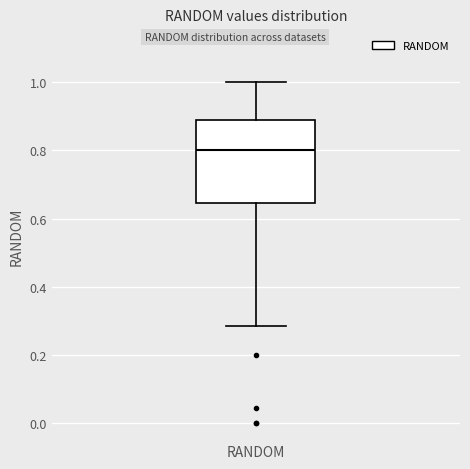

Transcribe this box plot: give where the median line is, the range the box spans, and where the two whiskers end, as read against the y-axis. The values are not printed on the chart, so give them approximately, as read against the axis.

median 0.80, box 0.64 to 0.88, whiskers 0.28 to 1.00